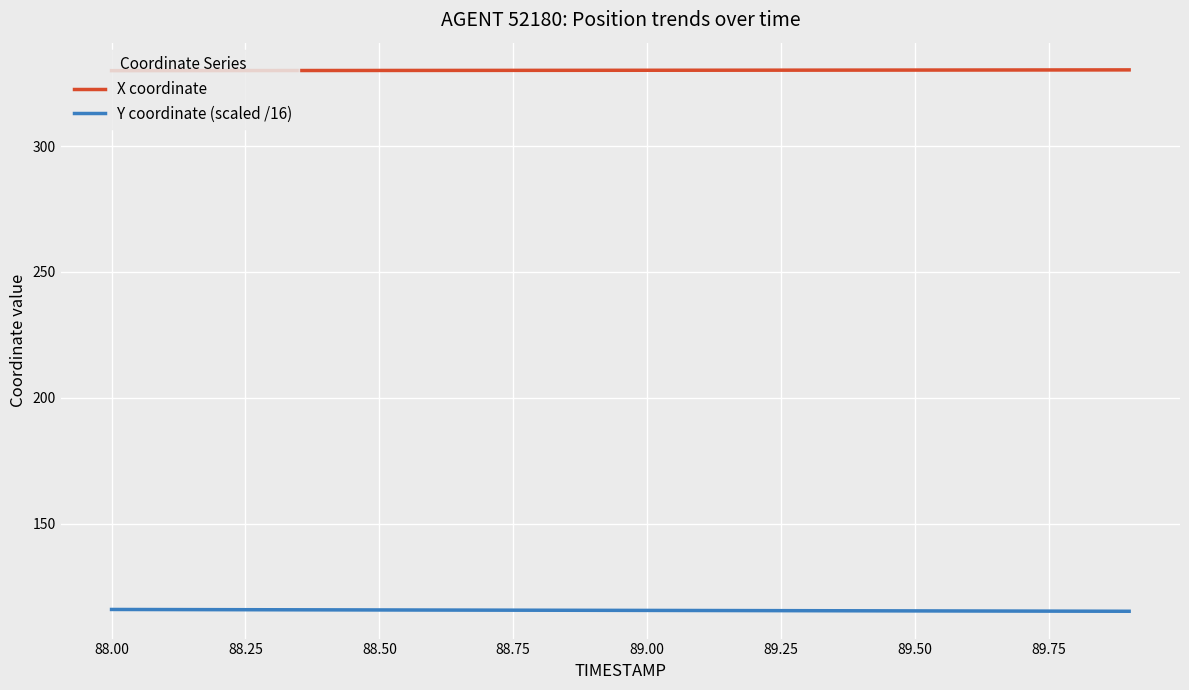

How many Y coordinate (scaled /16) values are between 115 and 116?

20